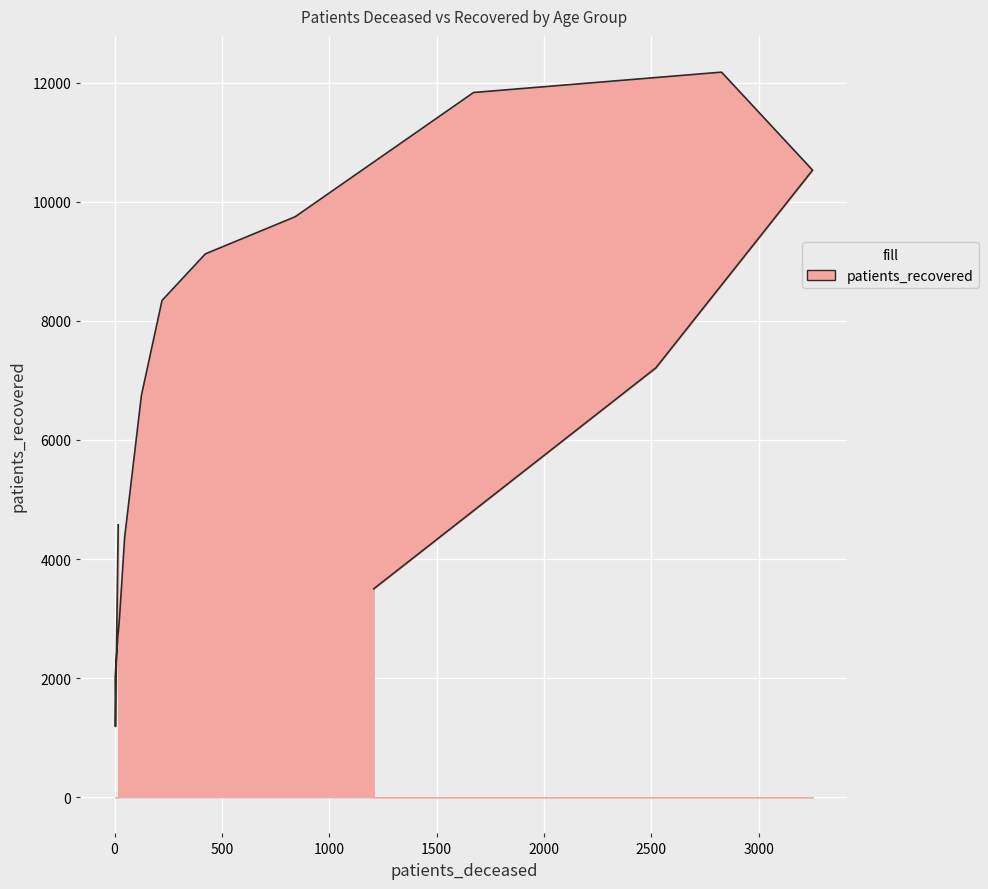

What is the difference between the second highest and second lowest values?

9816